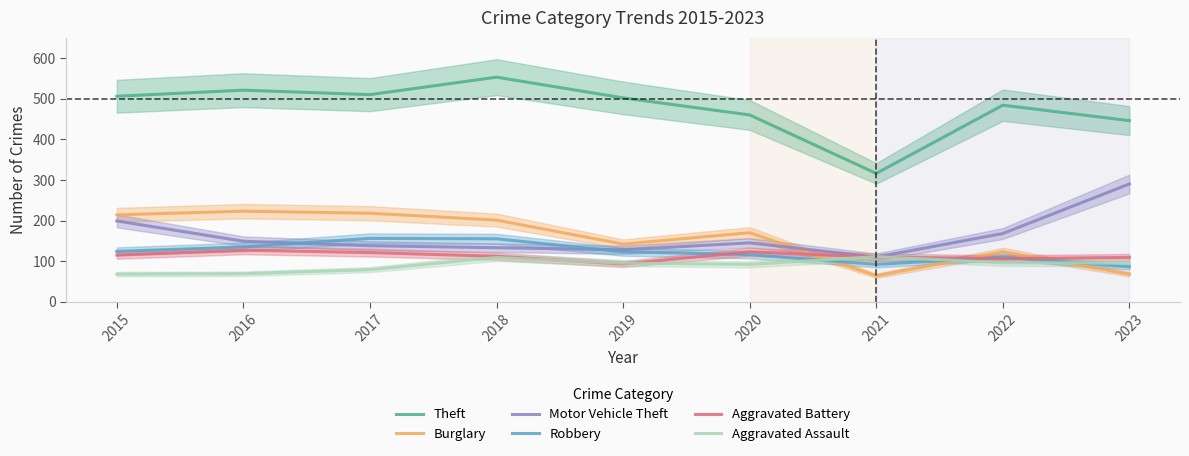

List the labels in order of Motor Vehicle Theft value, smallest first.

2021, 2019, 2018, 2017, 2020, 2016, 2022, 2015, 2023